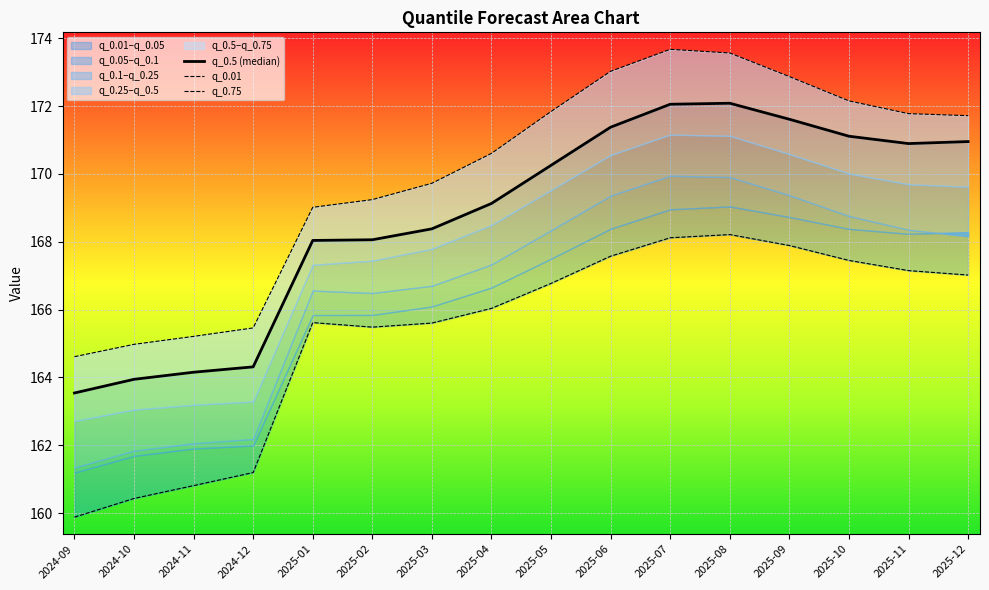

What is the difference between the q_0.5 (median) values at 2025-04 and 2024-09?

5.6